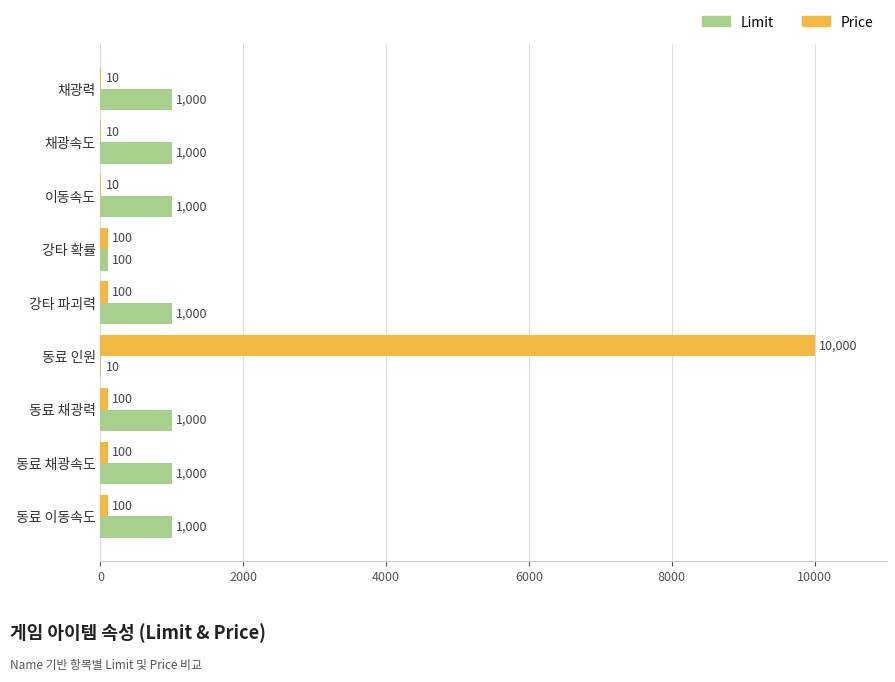

What is the sum of the Limit values at 동료 이동속도 and 강타 파괴력?

2000